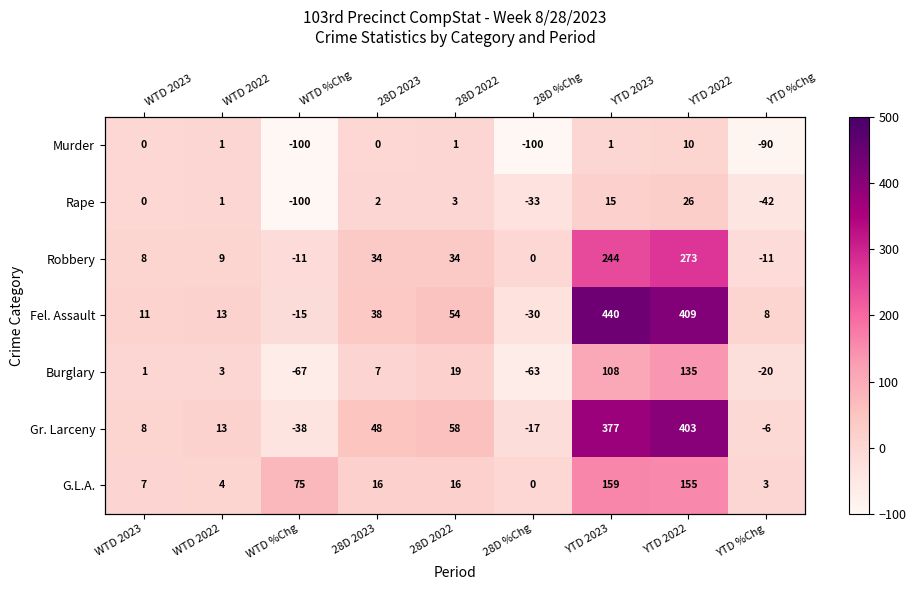

What is the difference between the highest and lowest values at YTD 2022?

399